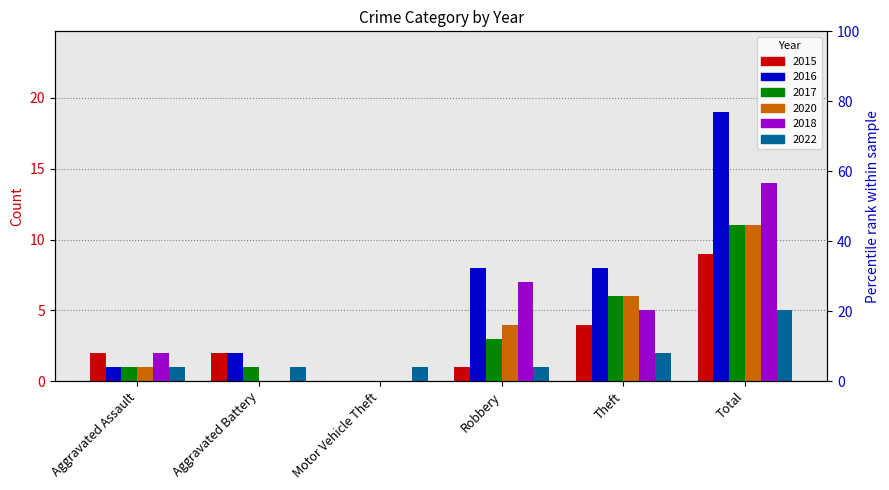

What is the average value of the 2016 series?

6